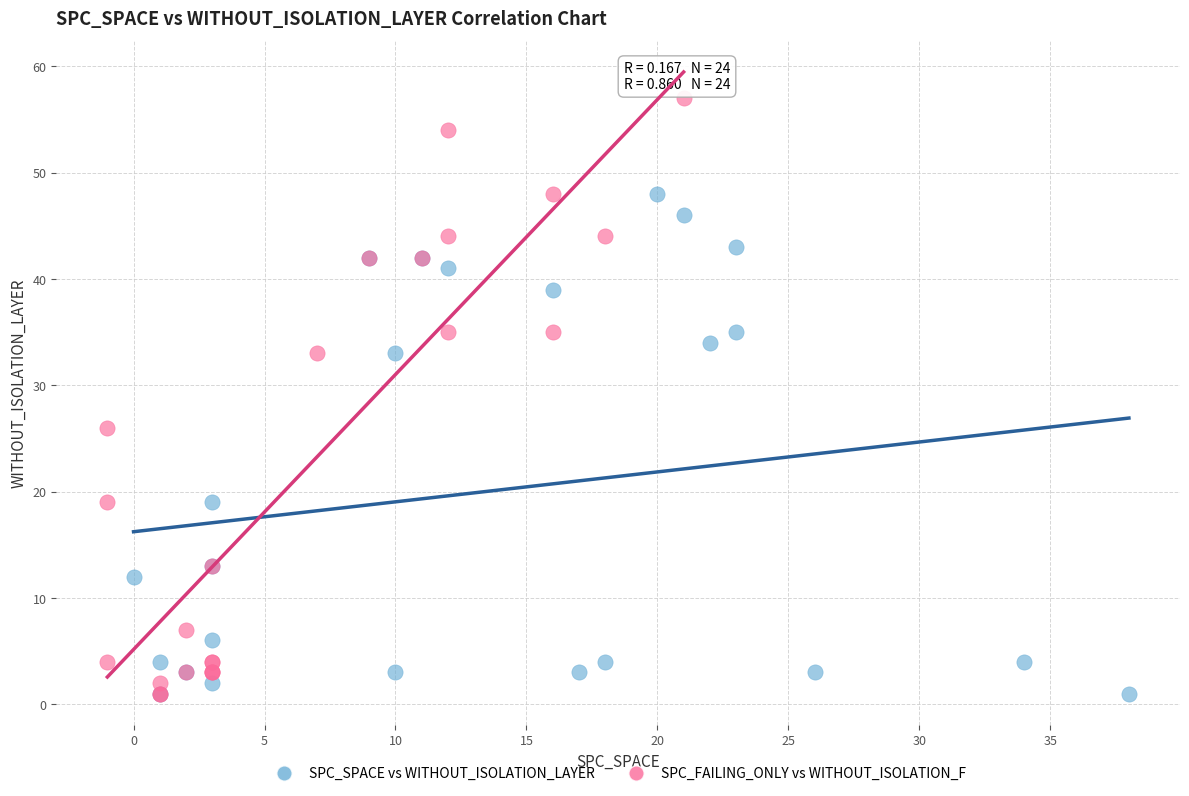

Which series contains the highest Y value?

SPC_FAILING_ONLY vs WITHOUT_ISOLATION_F